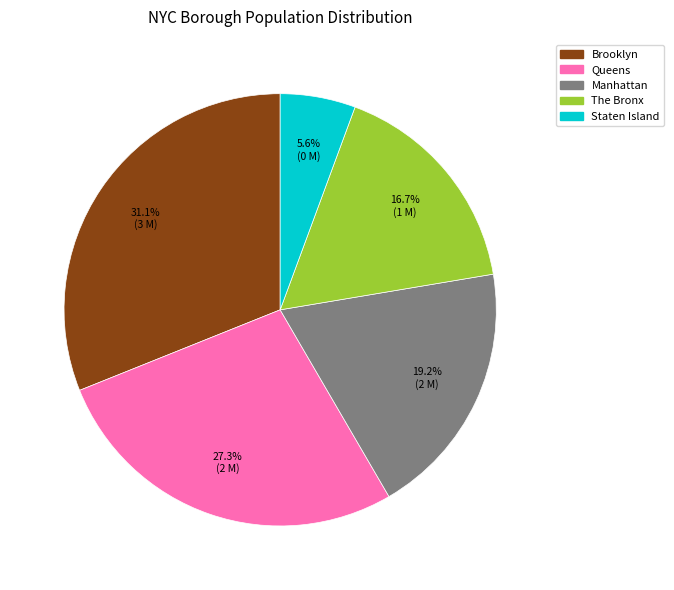

Which slice is the smallest?

Staten Island